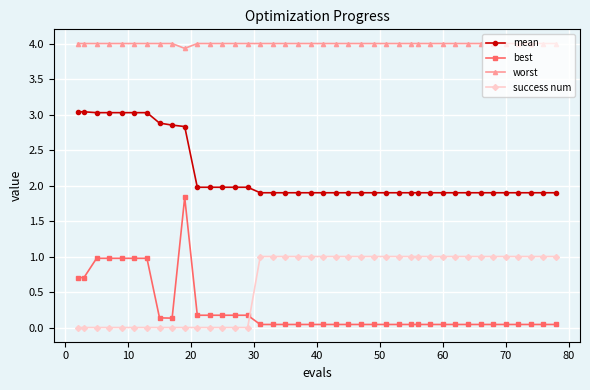

True or false: best and worst intersect in this chart.

False